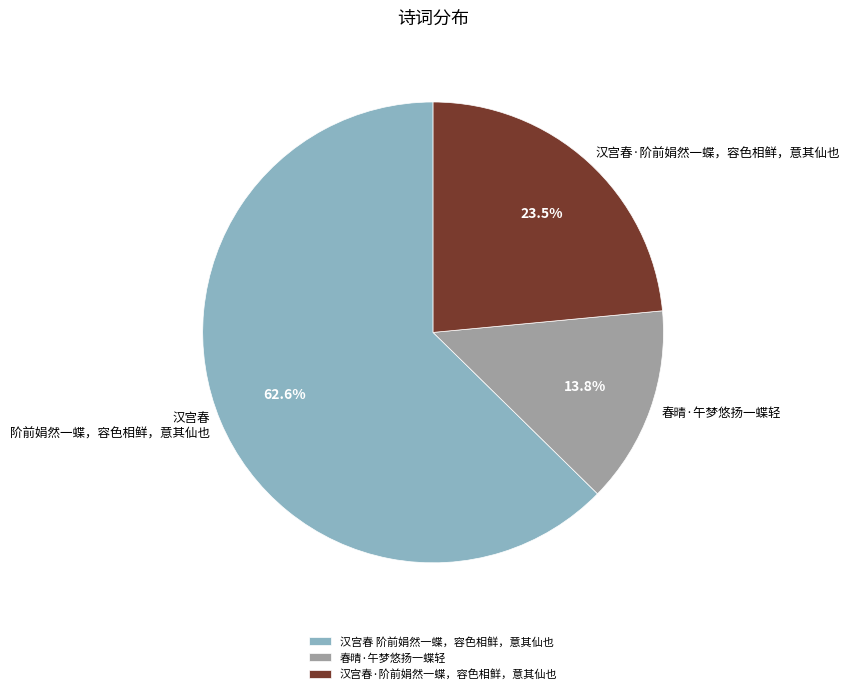

True or false: 汉宫春 阶前娟然一蝶，容色相鲜，意其仙也 accounts for 73% of the total.

False